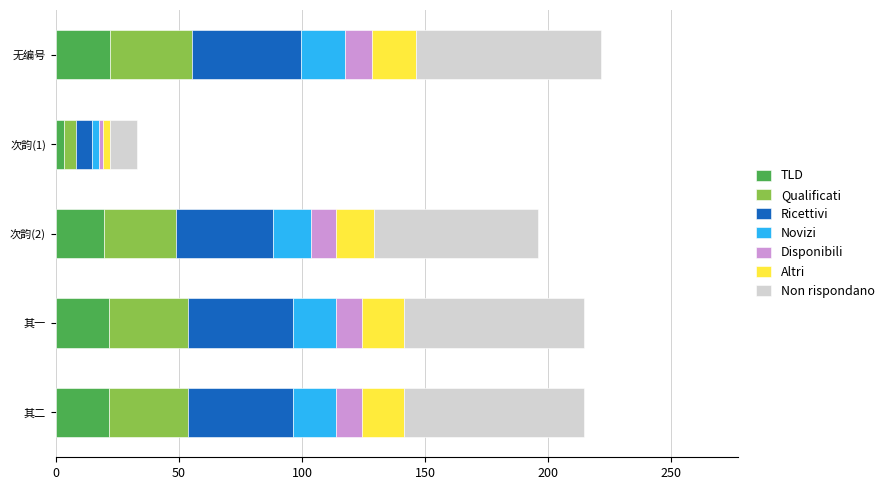

What is the maximum value for TLD?

22.2